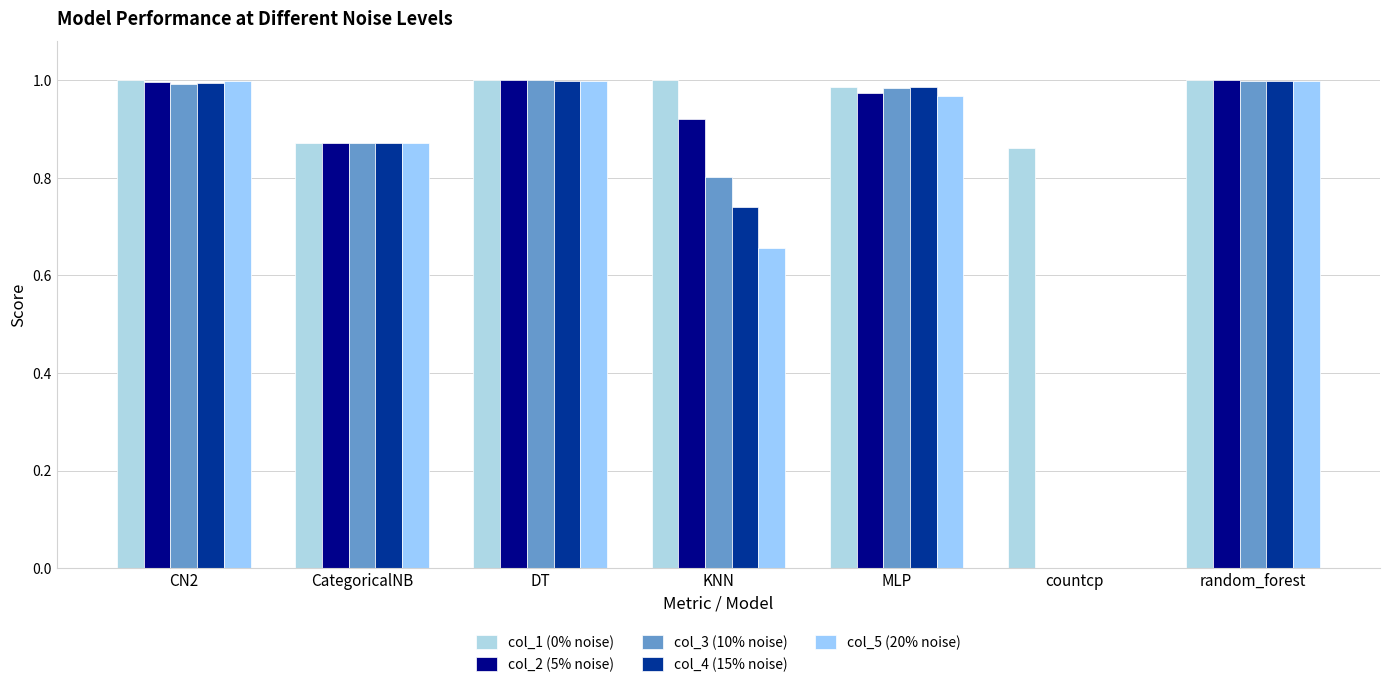

Is the value of col_2 (5% noise) at CN2 greater than the value of col_3 (10% noise) at CN2?

Yes